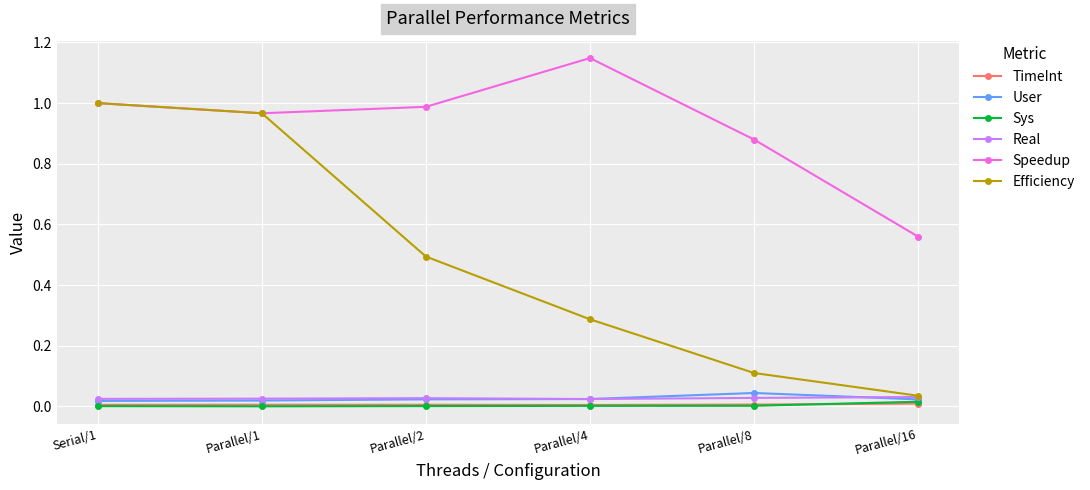

Which series has the largest total across all categories?

Speedup